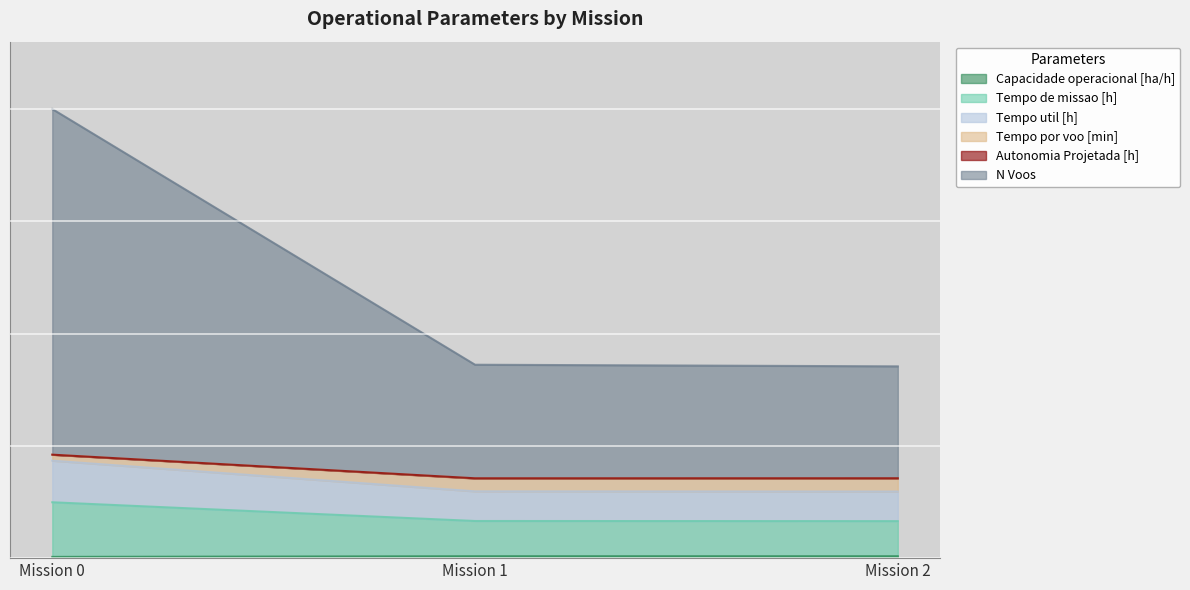

What is the value of the Tempo por voo [min] point at the 1st from the left?

13.0